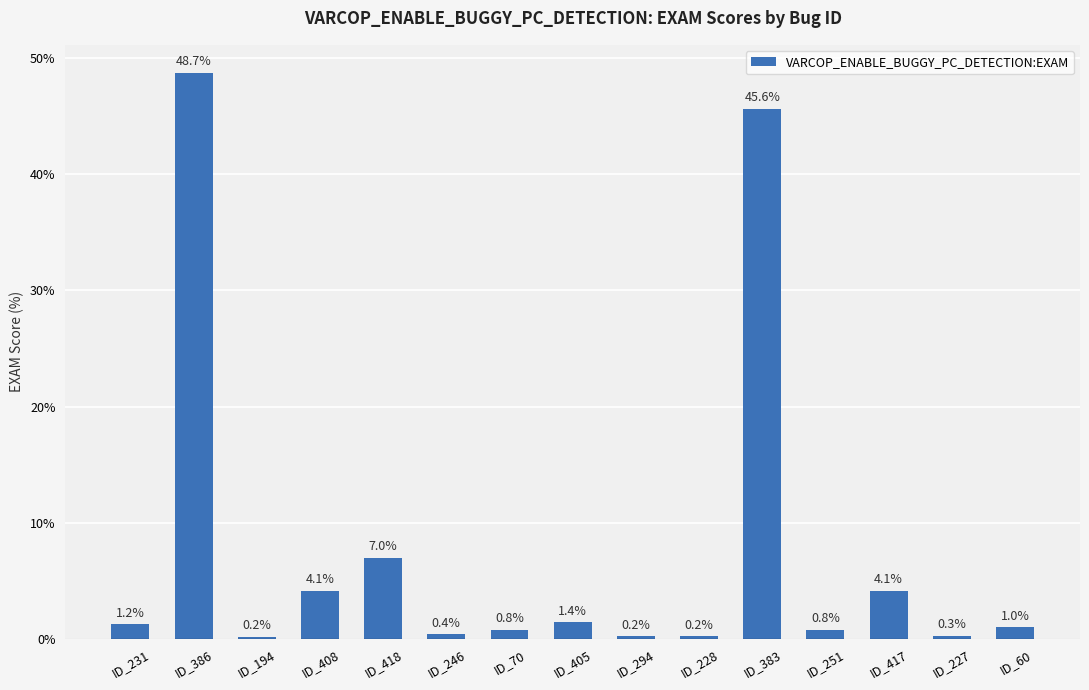

What is the label of the 8th bar from the right?

ID_405